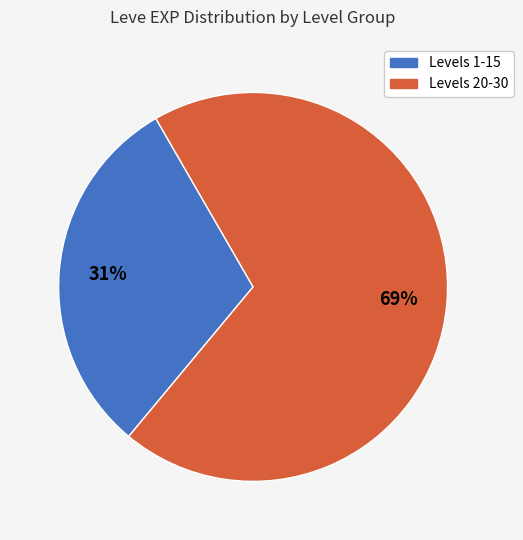

To the nearest percent, what is the average slice percentage?

50%